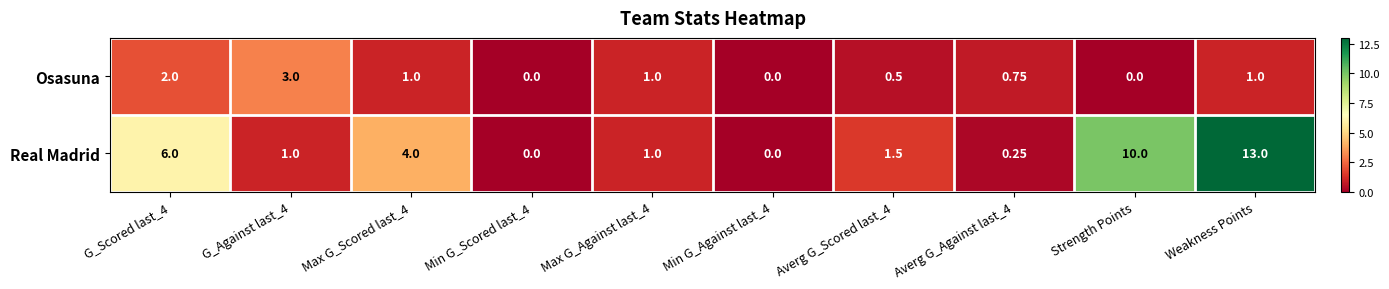

Which series has the largest range (max minus min)?

Real Madrid